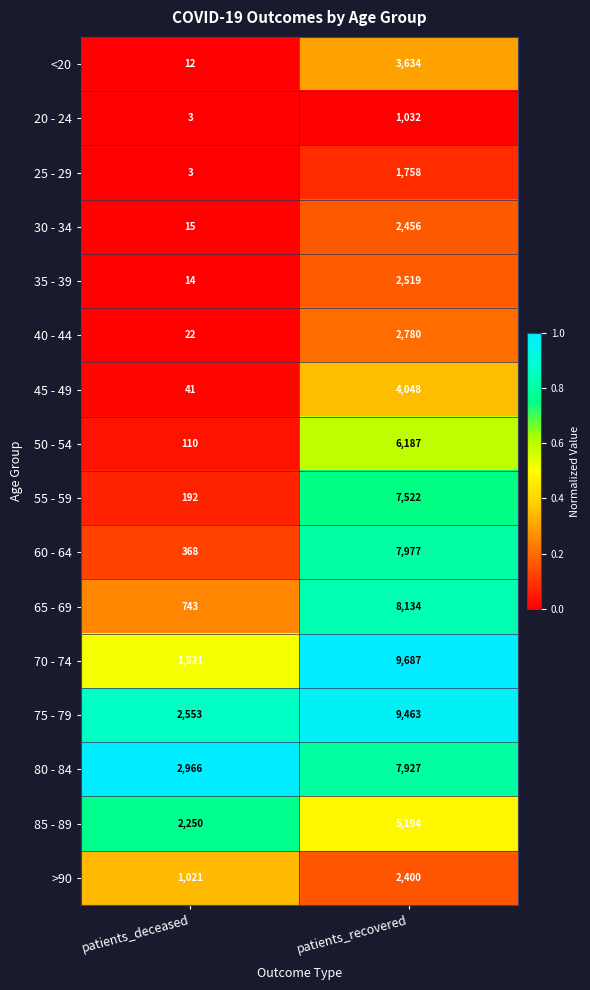

What is the sum of the 85 - 89 values at patients_deceased and patients_recovered?

7444